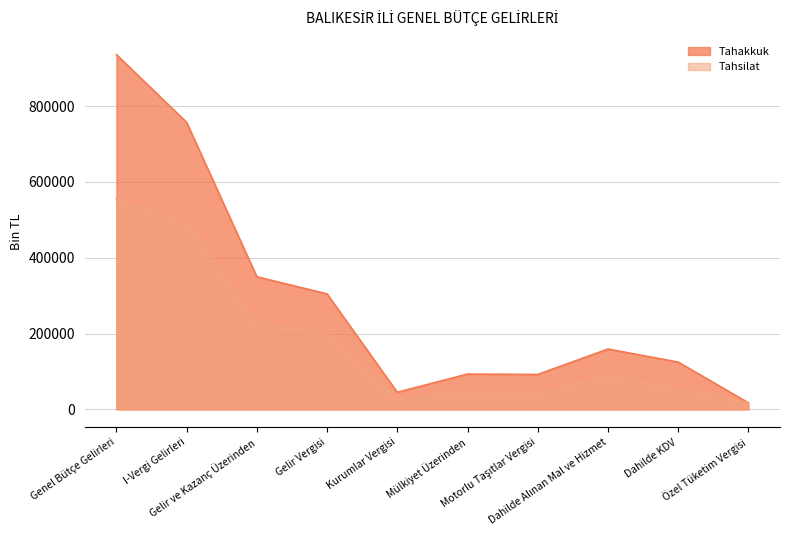

Rank the series by their maximum value, from highest to lowest.

Tahakkuk, Tahsilat